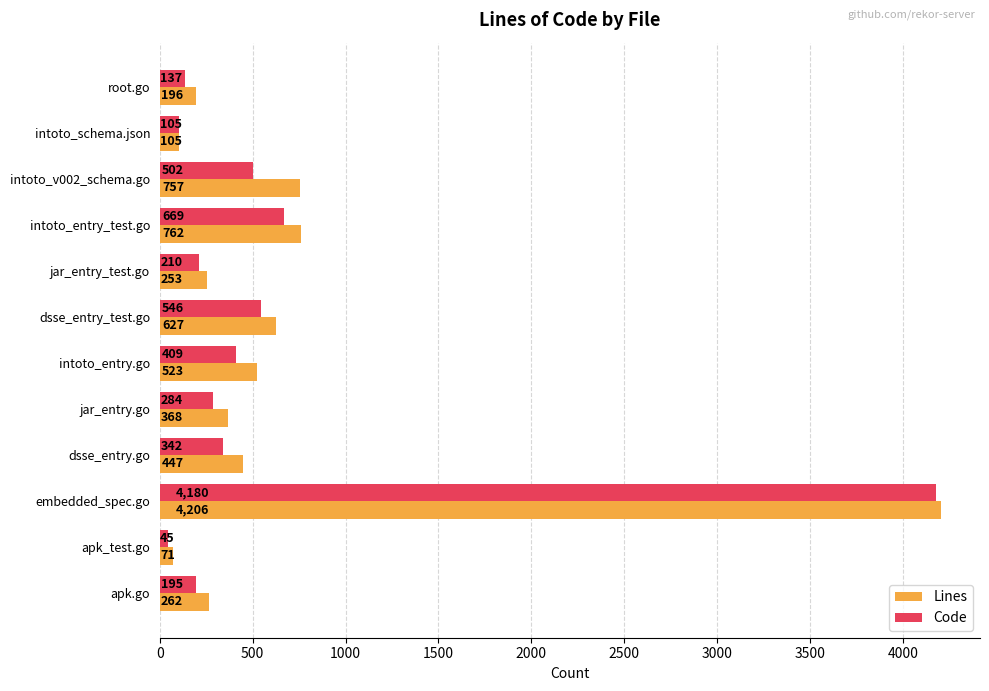

Which category has the highest value across all series?

embedded_spec.go